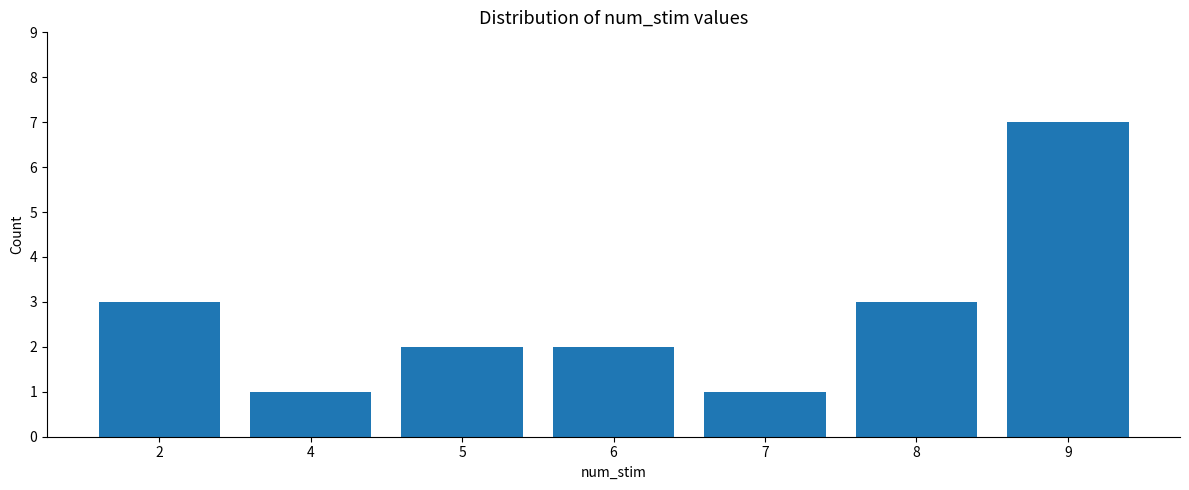

How many series are shown in this chart?

1